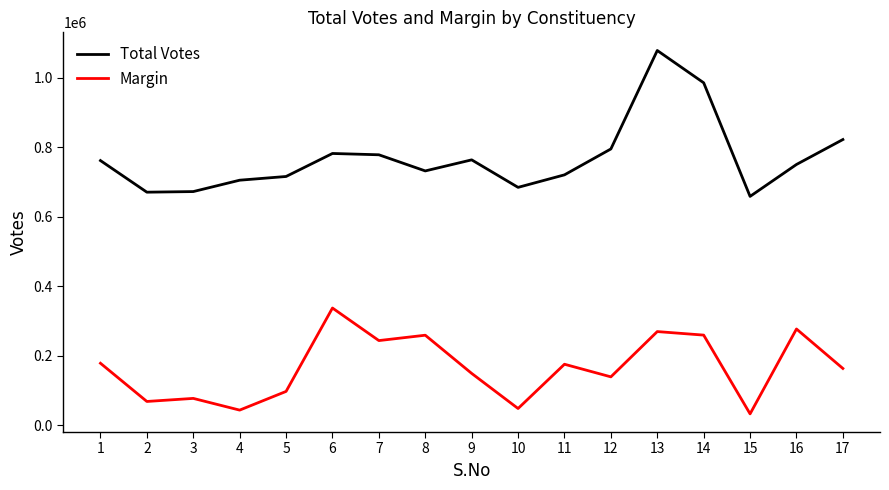

How many categories are shown in the chart?

17